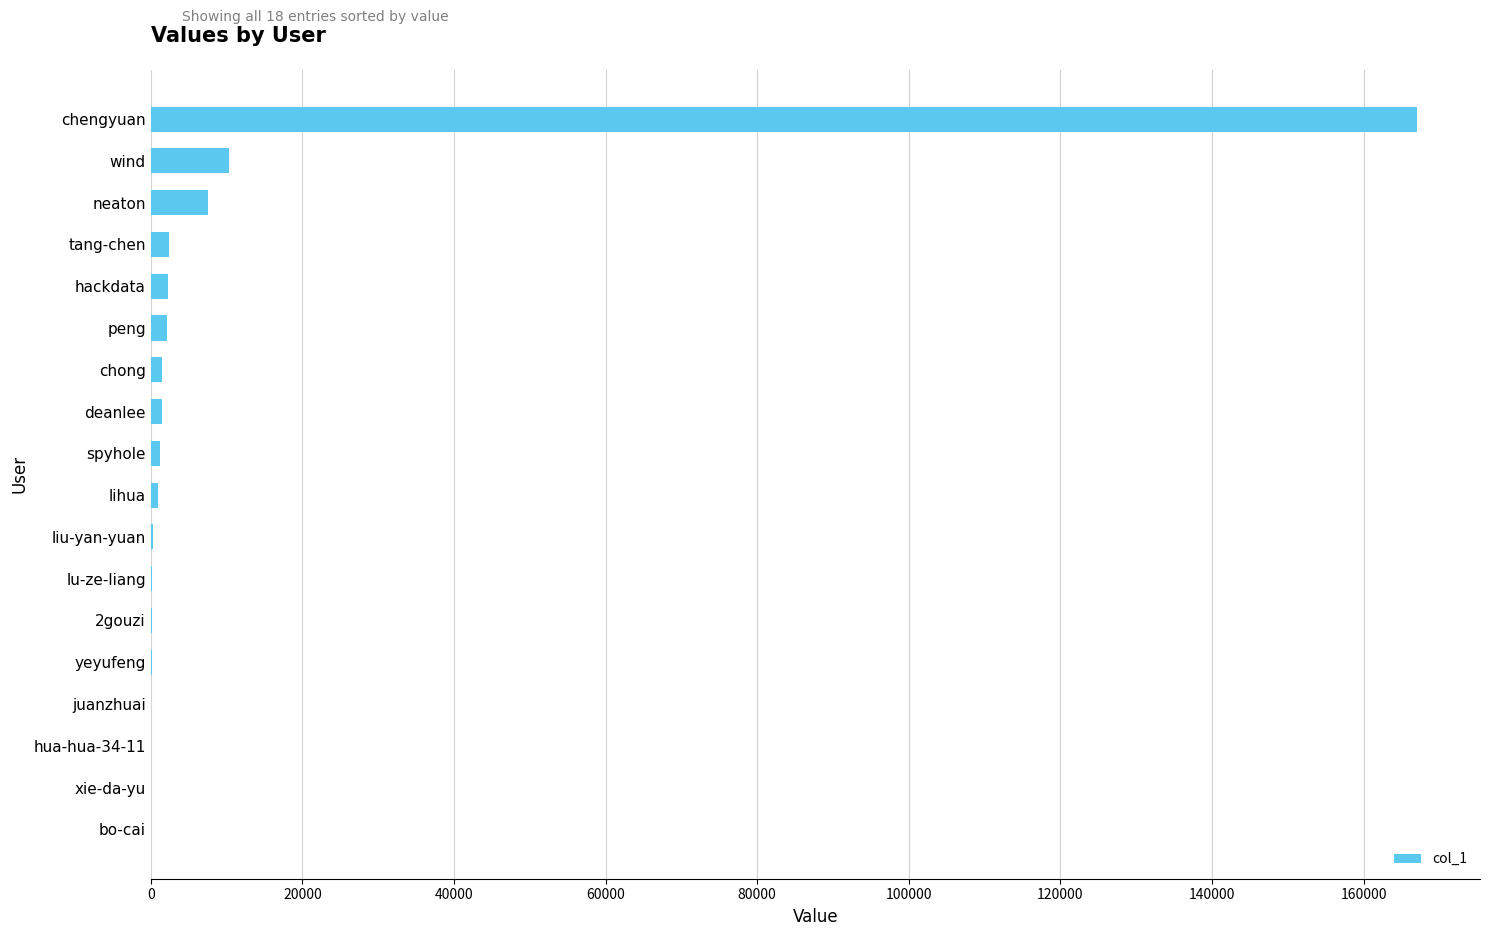

The value at chengyuan is 166999. True or false?

True